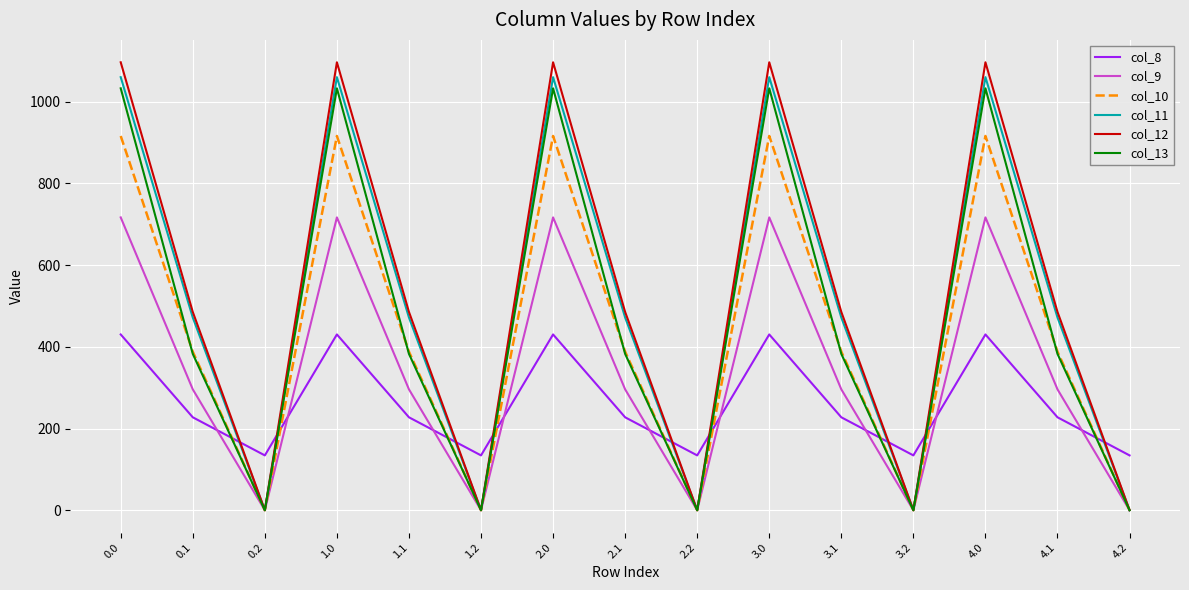

How many categories are shown in the chart?

15